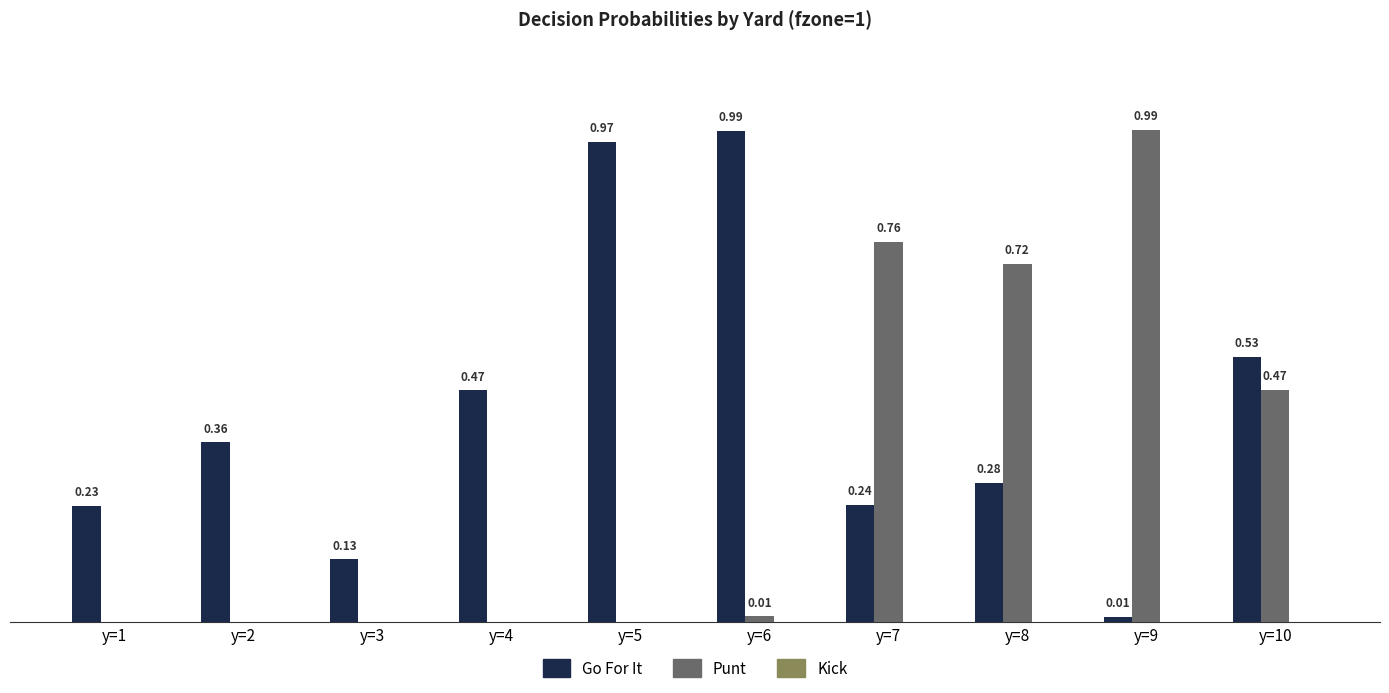

True or false: punt has a value of 0.0 at y=4.

True